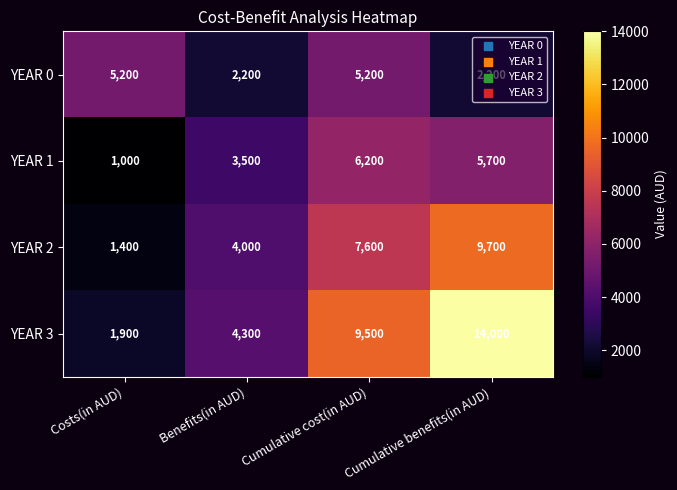

How many YEAR 0 values are between 2200 and 5200?

4